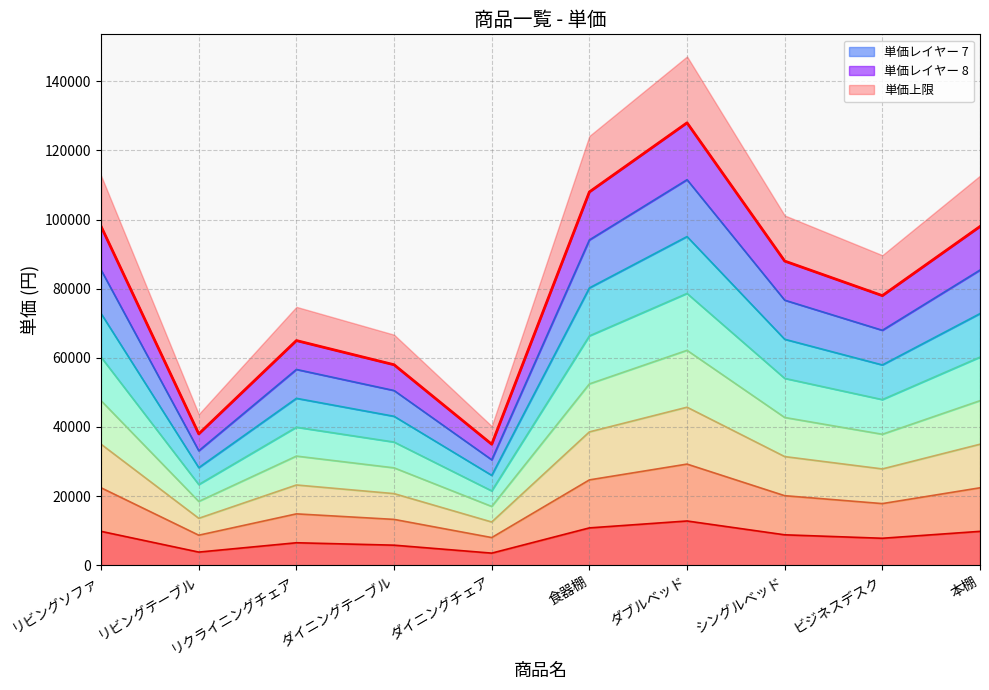

What is the approximate value at ダイニングテーブル?

20714.3